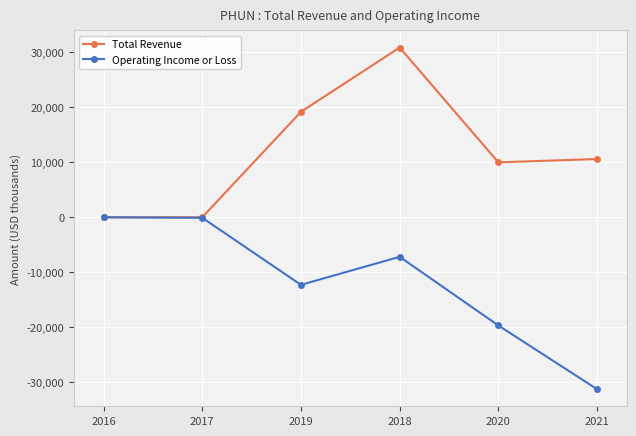

The Total Revenue series shows -13026 at 2017. True or false?

False